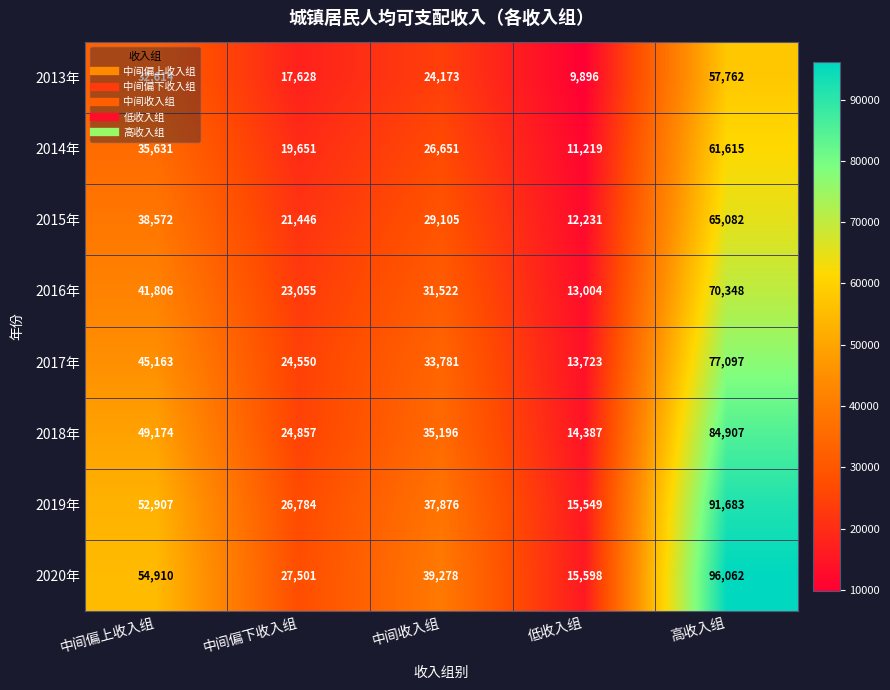

How many 2017年 values are between 24550 and 45163?

3